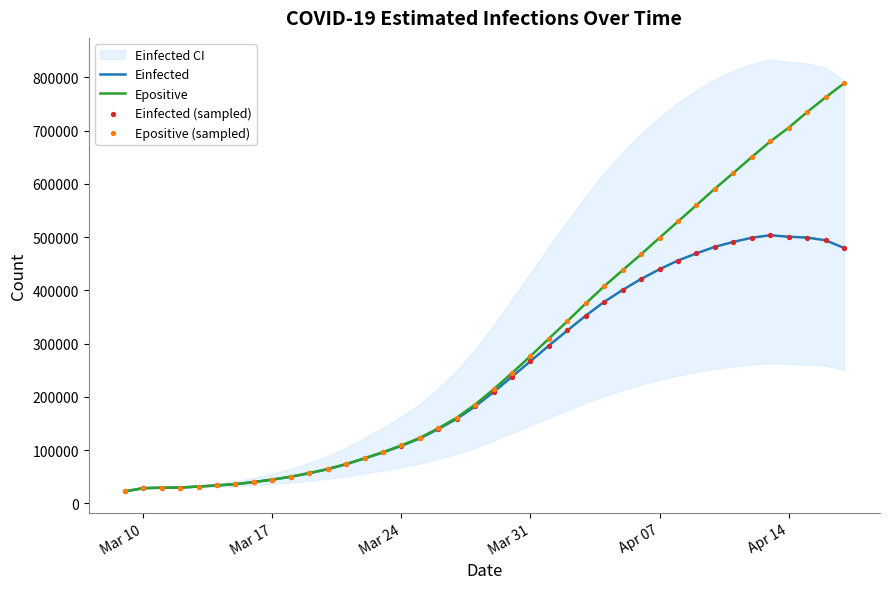

At how many categories does at least one series exceed 733237?

3